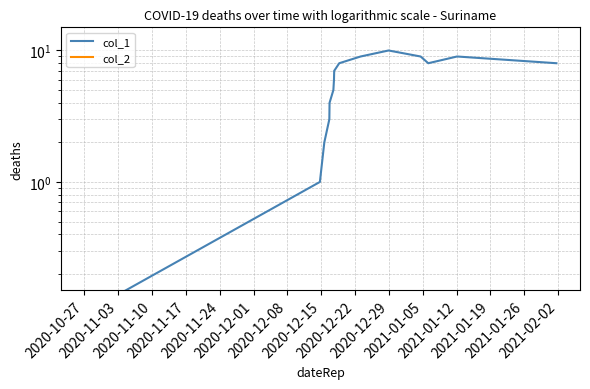

What is the total value across all series at 2020-12-29?

9.1